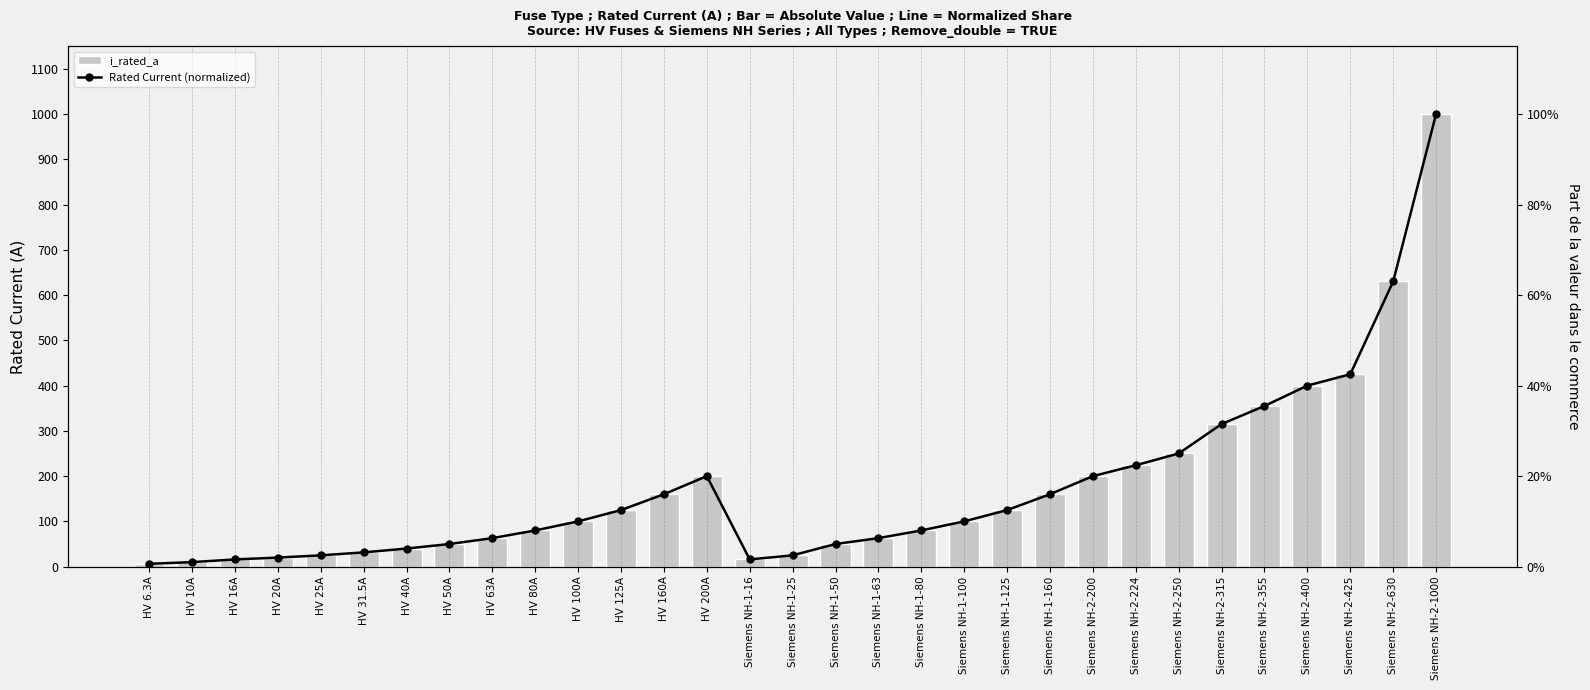

What are all the series names shown in the legend?

i_rated_a, Rated Current (normalized)